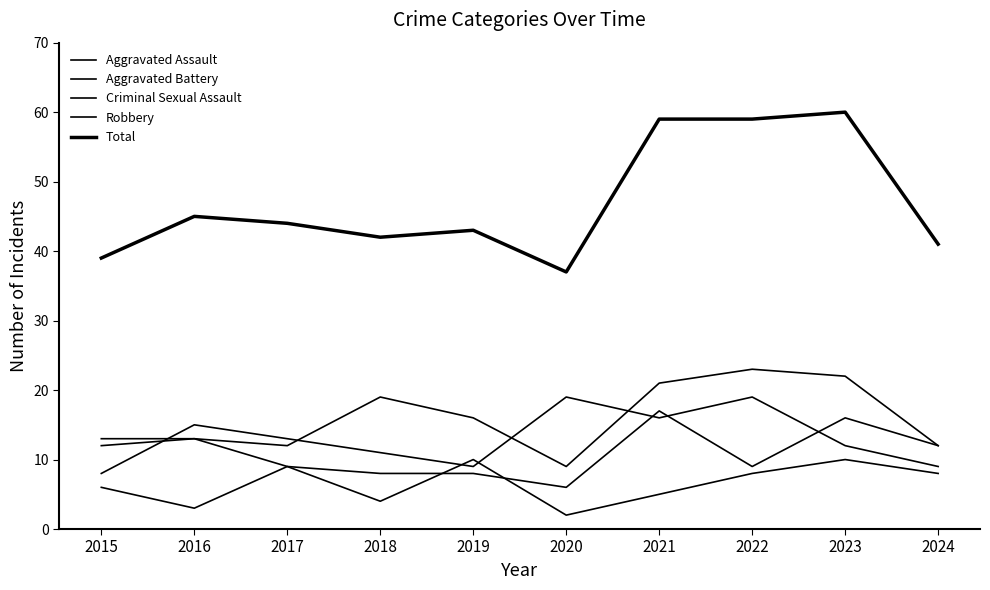

Which series has the largest total across all categories?

Total